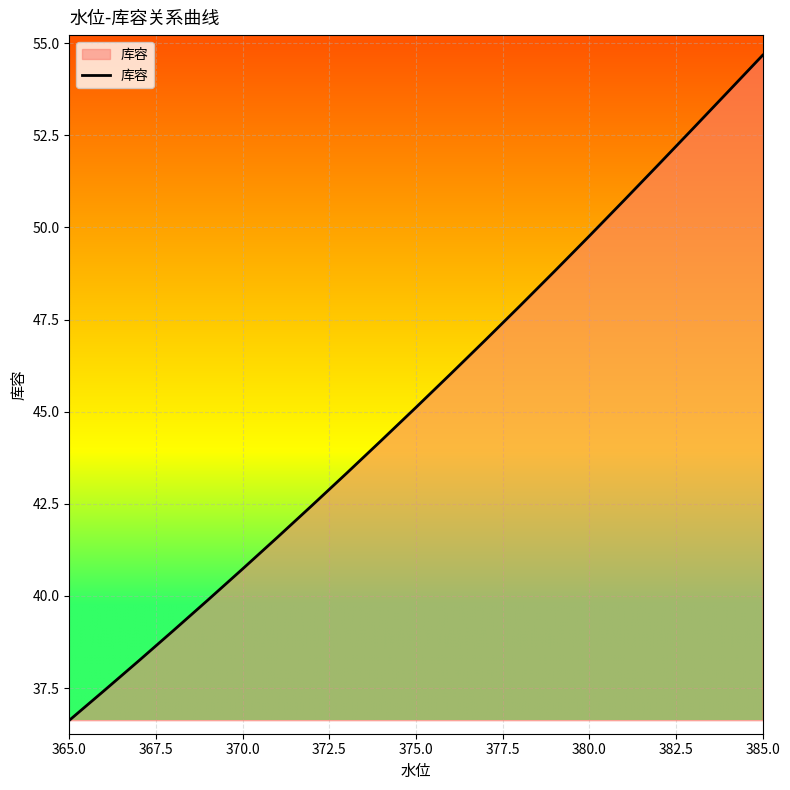

What is the smallest value displayed?

36.6